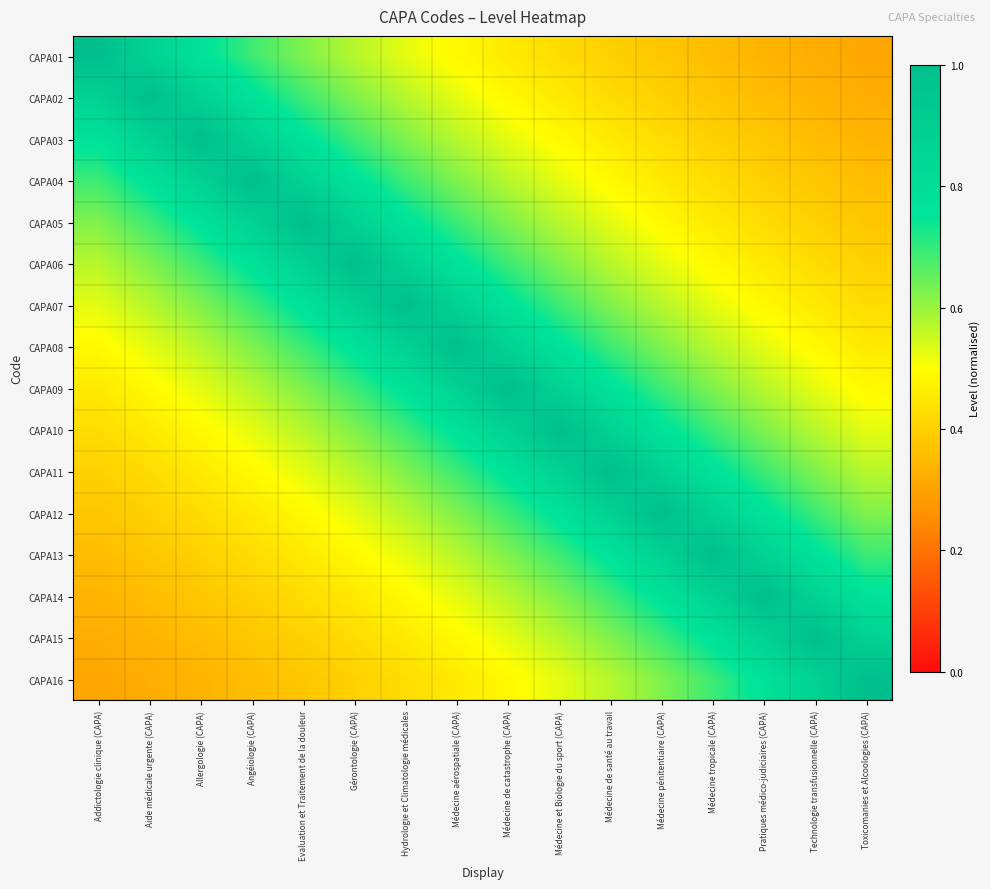

Which category has the highest value across all series?

Addictologie clinique (CAPA)